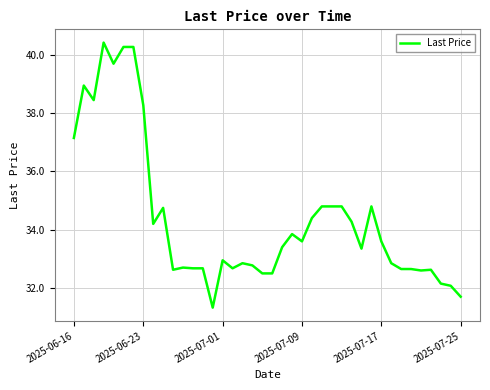

What is the maximum value shown in the chart?

40.4